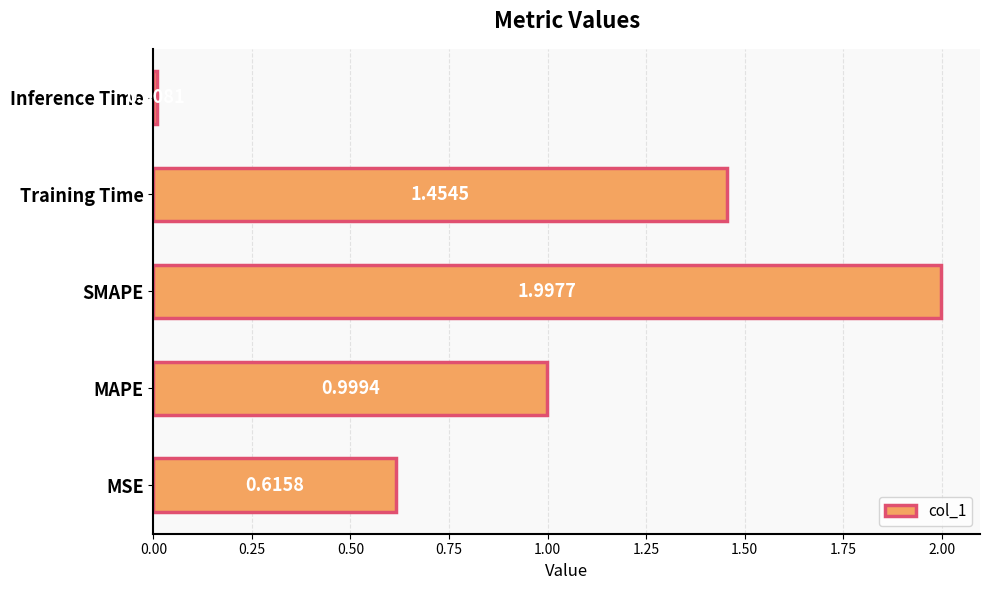

Which has a higher value, MAPE or Training Time?

Training Time